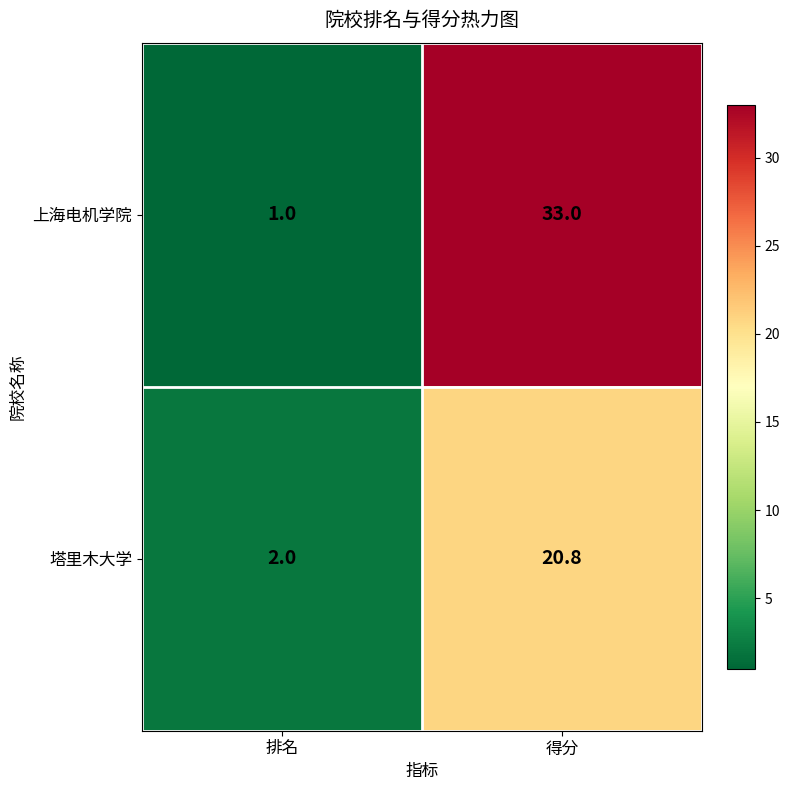

Rank the series at 排名 from lowest to highest value.

上海电机学院, 塔里木大学